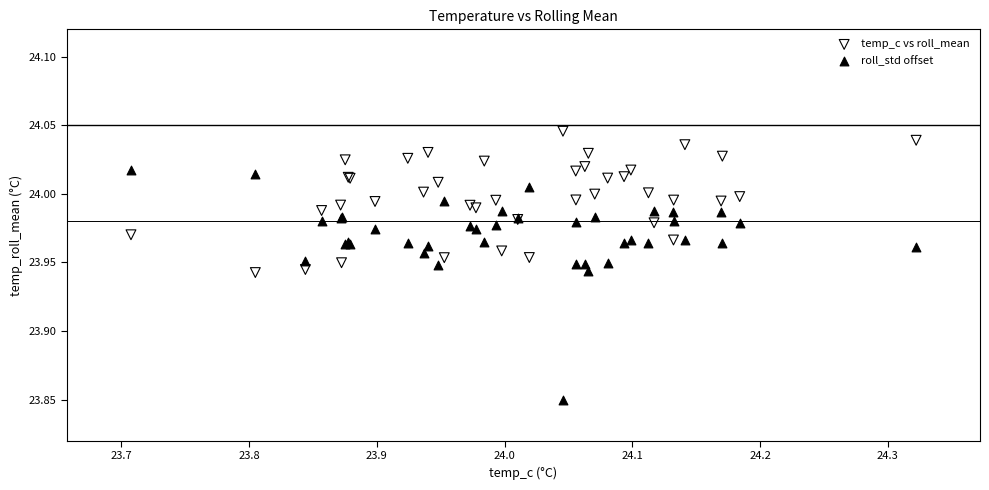

What is the X range (max minus min) for the scatter plot?

0.6